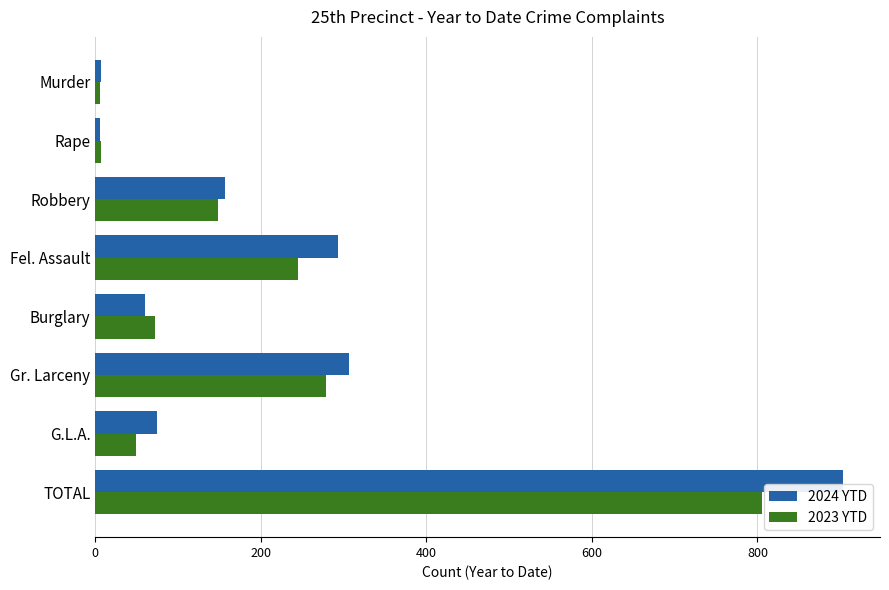

How many data points in 2024 YTD are less than 157?

4